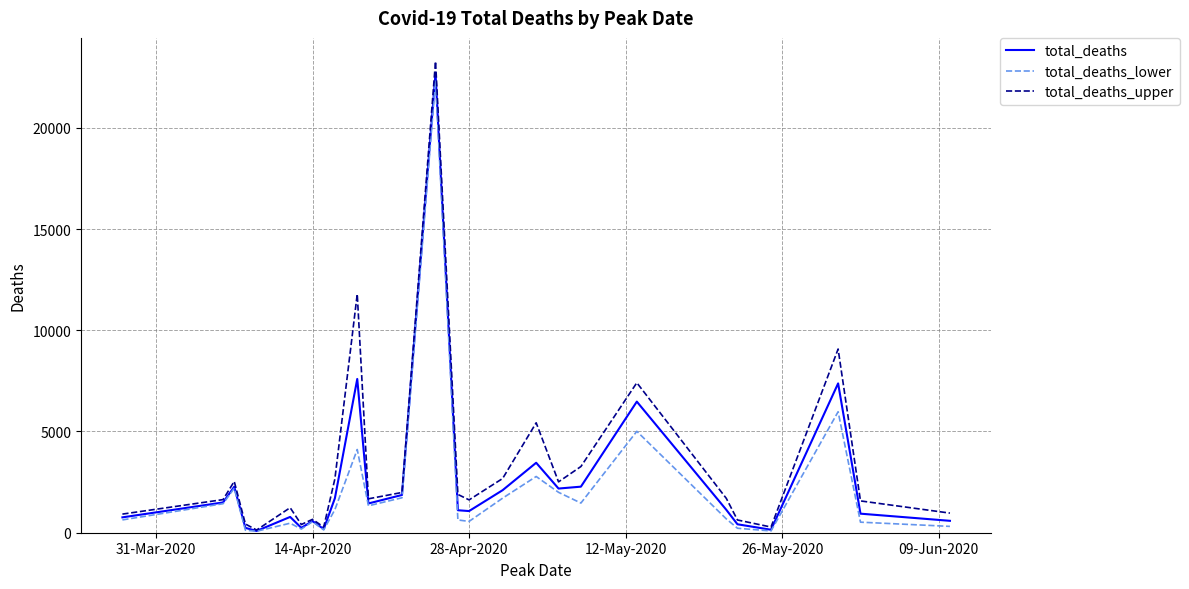

What is the maximum value shown in the chart?

23280